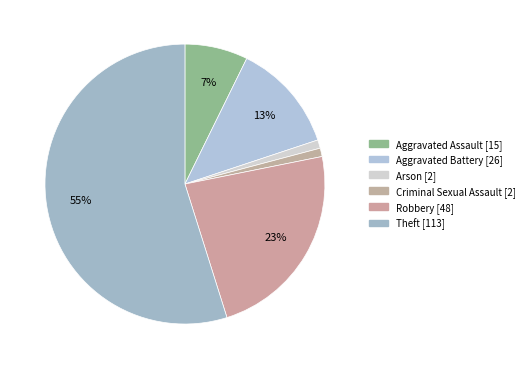

Does any single category account for the majority?

Yes